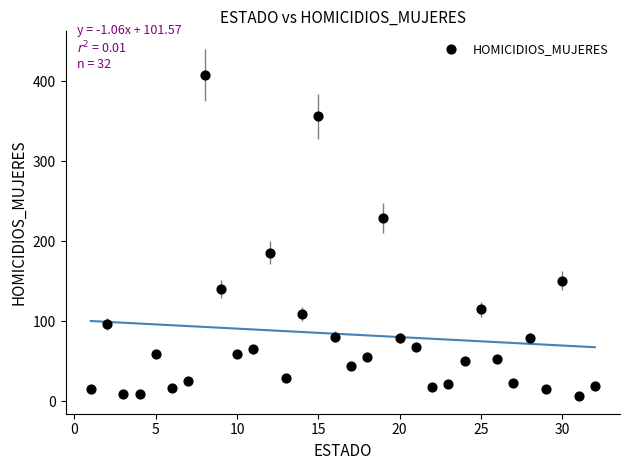

What is the range of X values (max minus min)?

31